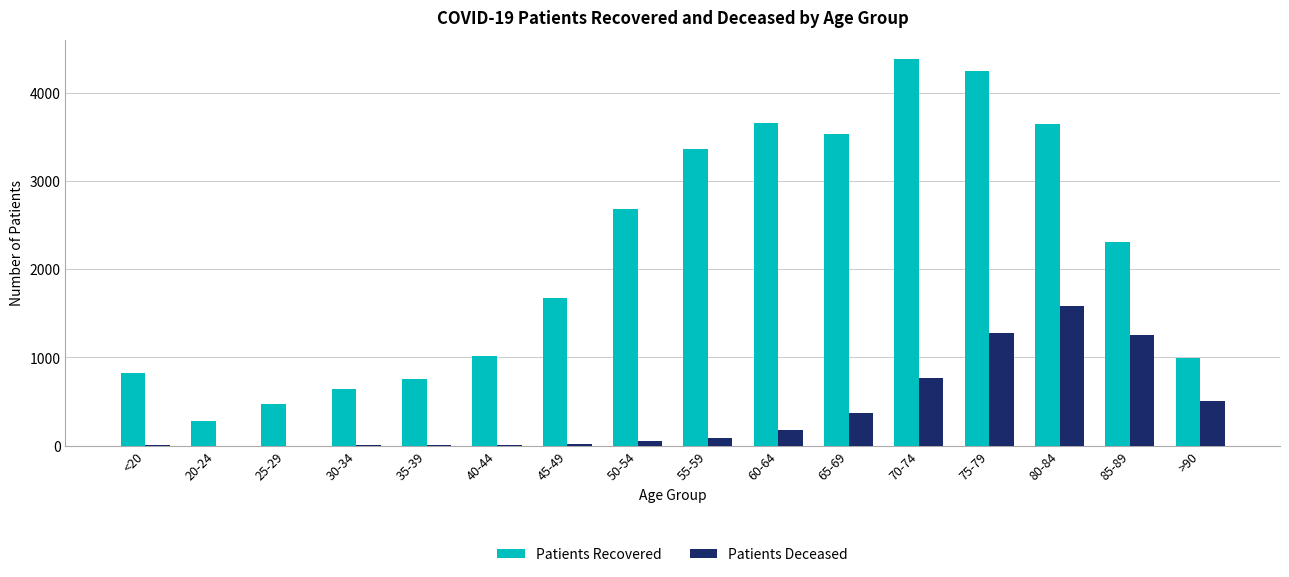

At which category is the sum across all series the highest?

75-79